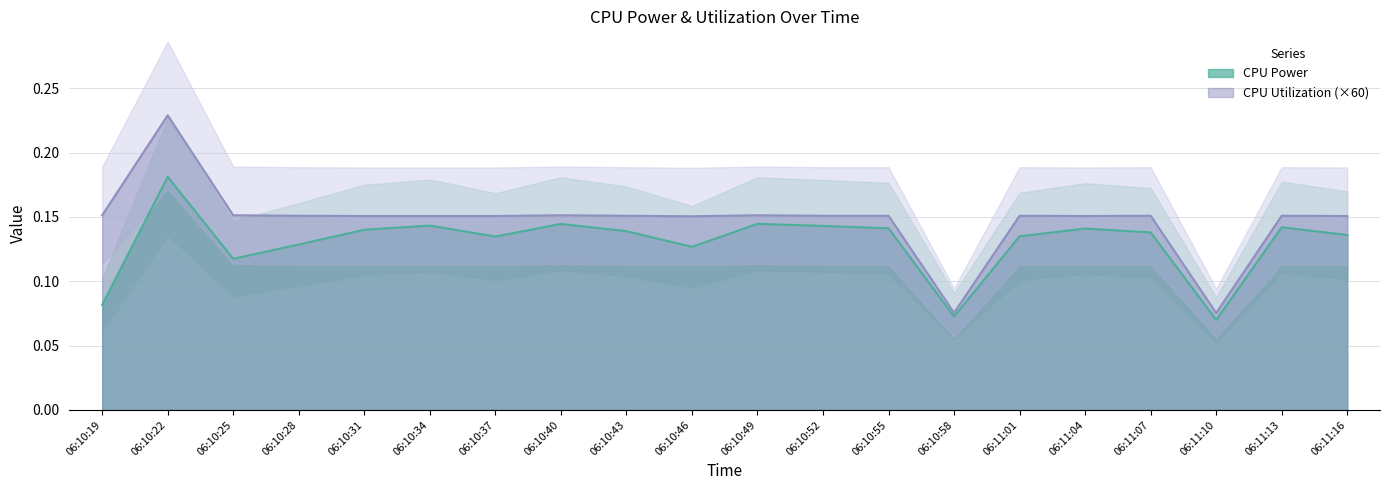

What is the value of the CPU Power point at the 7th from the left?

0.1